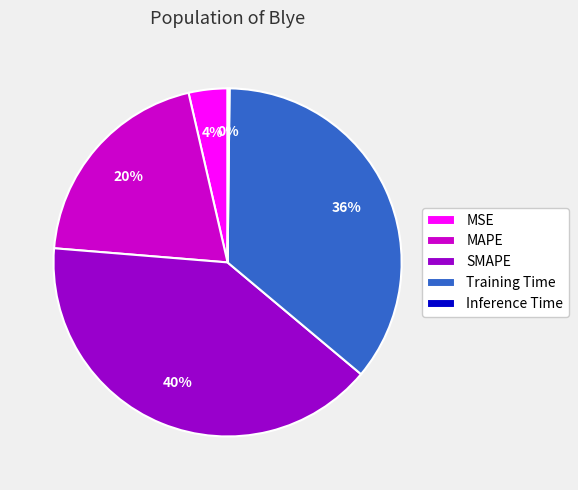

Is it true that Training Time is 51% of the pie?

False